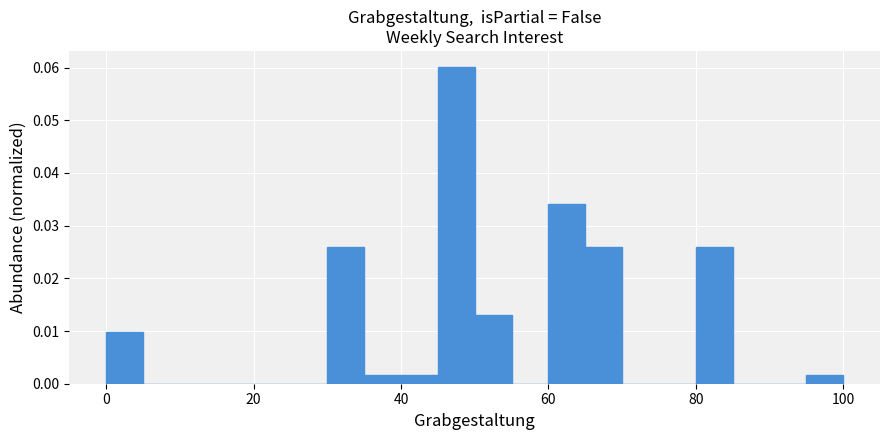

Read against the x-axis, roughly where is the centre of the tallest bar?

48